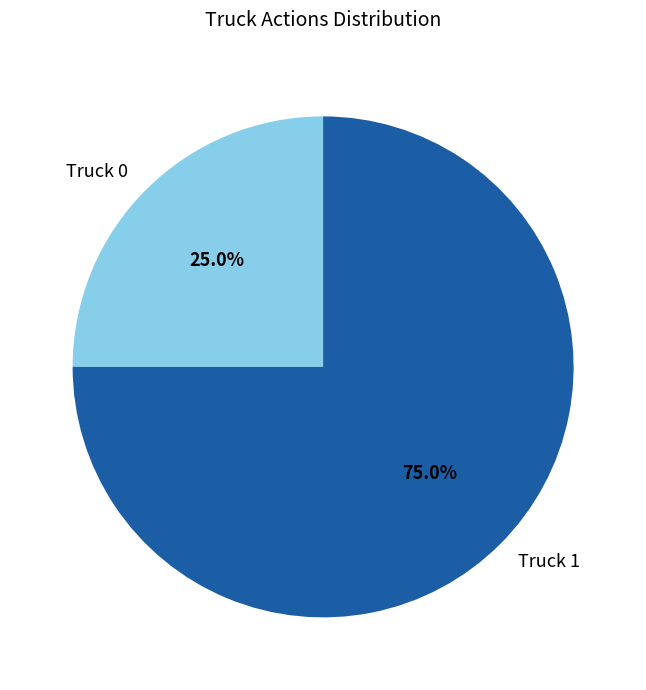

Rank the categories by value from lowest to highest.

Truck 0, Truck 1